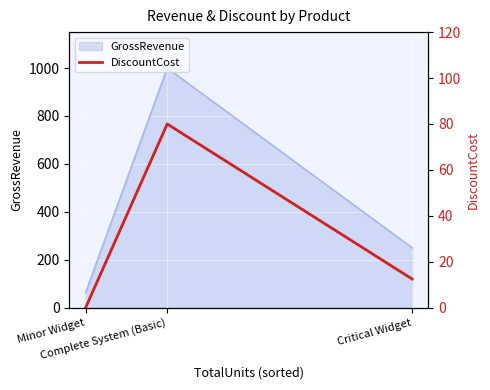

Reading left to right, extract all data points from this chart.

Minor Widget=0.0	Complete System (Basic)=80.0	Critical Widget=12.5